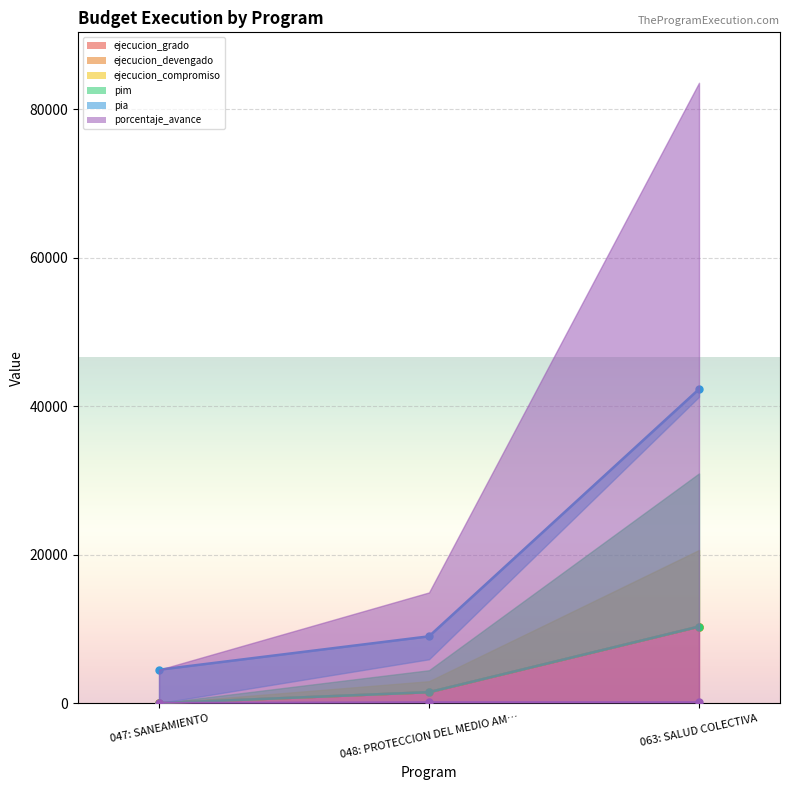

At which label does ejecucion_grado reach its peak?

063: SALUD COLECTIVA